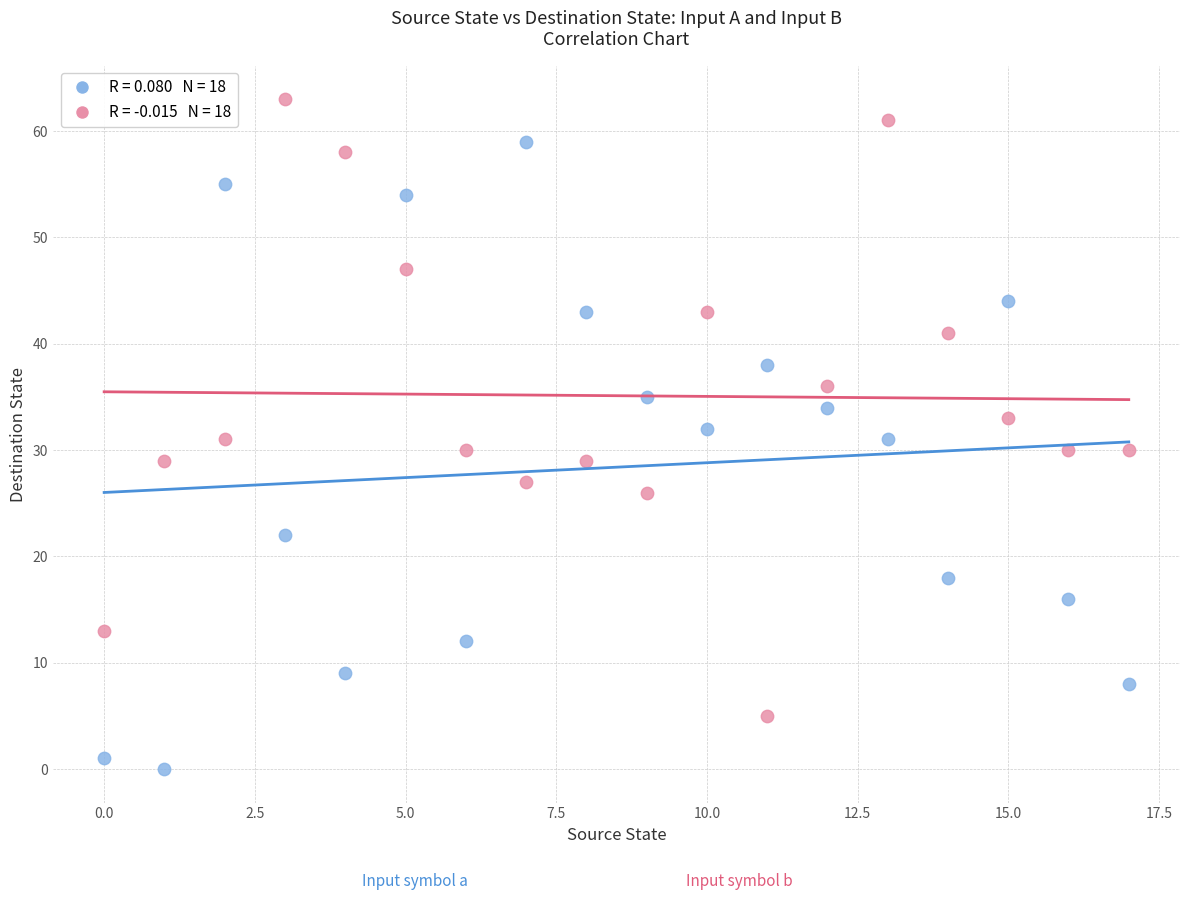

Across all data points, what is the range of Y values (max minus min)?

63